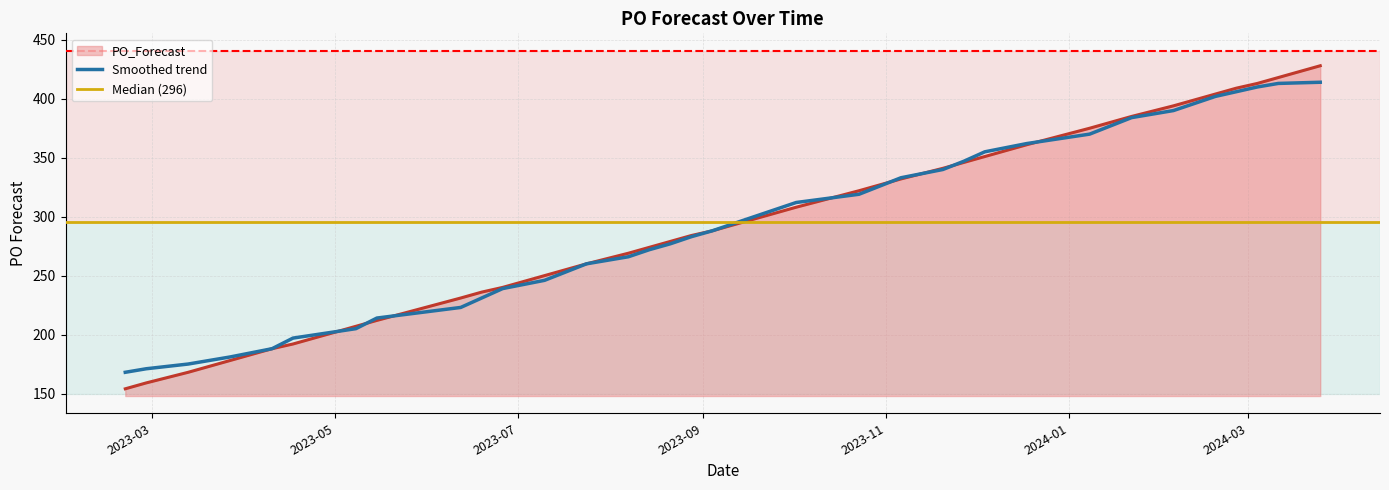

Count the number of values greater than 298.

19